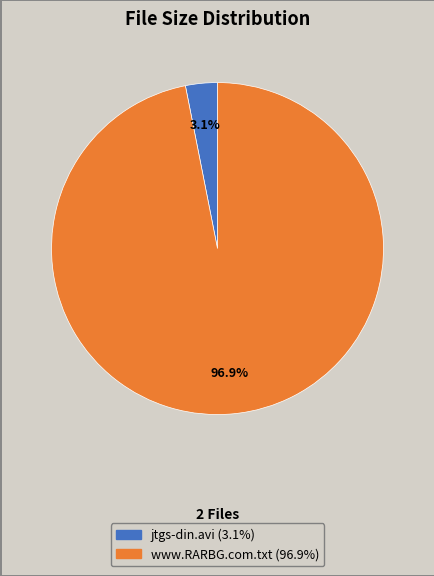

Which slice is the largest?

www.RARBG.com.txt